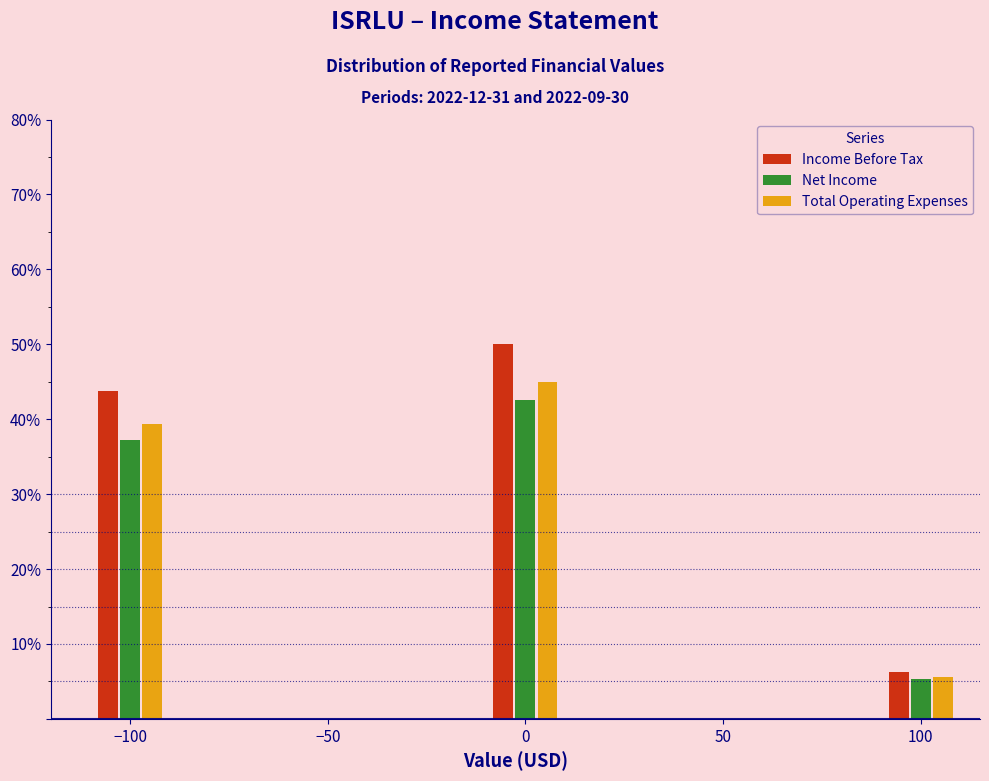

Reading left to right, transcribe this chart: for each range on the x-axis, give the height of each series' bar. The values are not printed on the chart, so give them approximately, as read against the axis.

-110 to -90: Income Before Tax=44	Net Income=37	Total Operating Expenses=39
-90 to -70: Income Before Tax=0	Net Income=0	Total Operating Expenses=0
-70 to -50: Income Before Tax=0	Net Income=0	Total Operating Expenses=0
-50 to -30: Income Before Tax=0	Net Income=0	Total Operating Expenses=0
-30 to -10: Income Before Tax=0	Net Income=0	Total Operating Expenses=0
-10 to 10: Income Before Tax=50	Net Income=43	Total Operating Expenses=45
10 to 30: Income Before Tax=0	Net Income=0	Total Operating Expenses=0
30 to 50: Income Before Tax=0	Net Income=0	Total Operating Expenses=0
50 to 70: Income Before Tax=0	Net Income=0	Total Operating Expenses=0
70 to 90: Income Before Tax=0	Net Income=0	Total Operating Expenses=0
90 to 110: Income Before Tax=6	Net Income=5	Total Operating Expenses=6